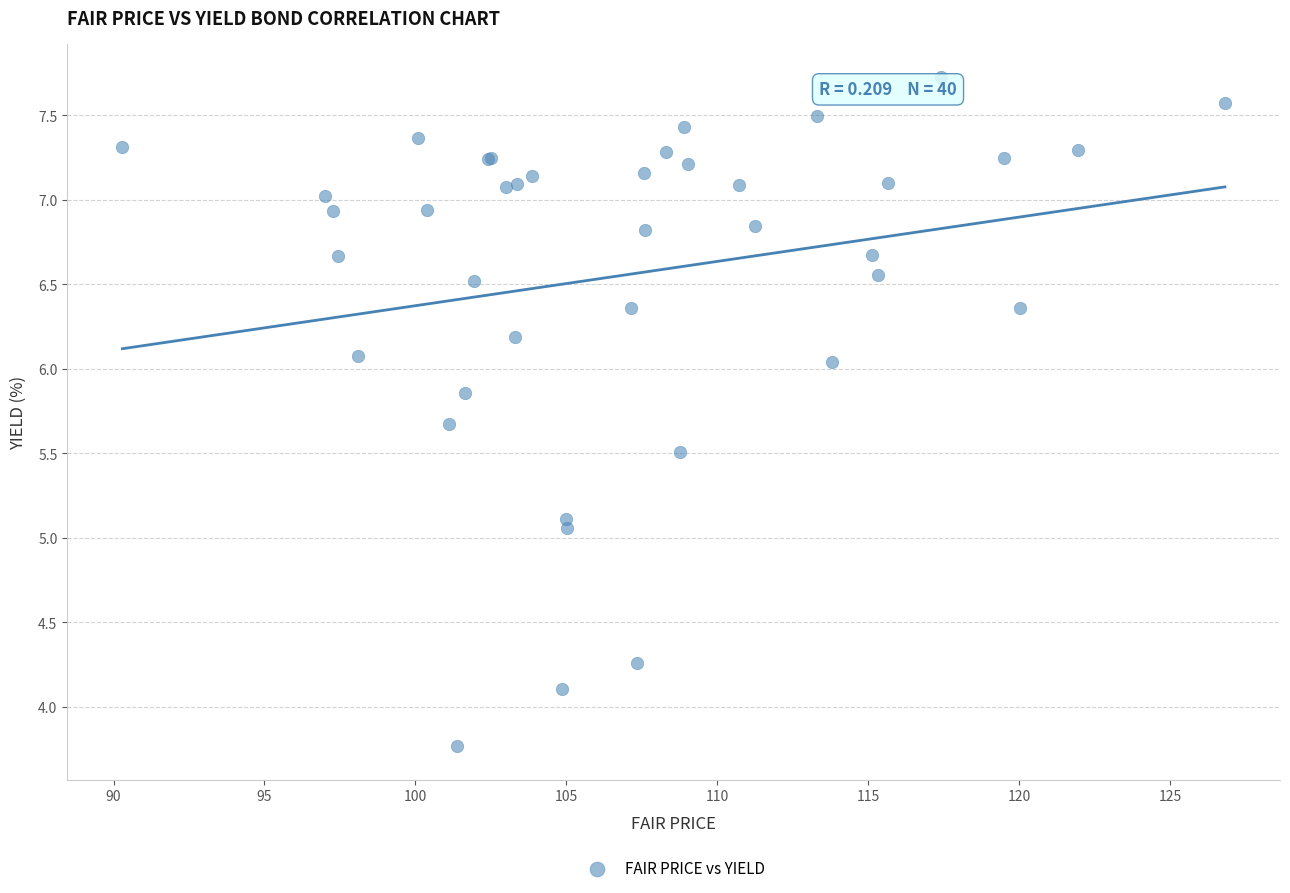

What Y value in the scatter plot is closest to 5?

5.1